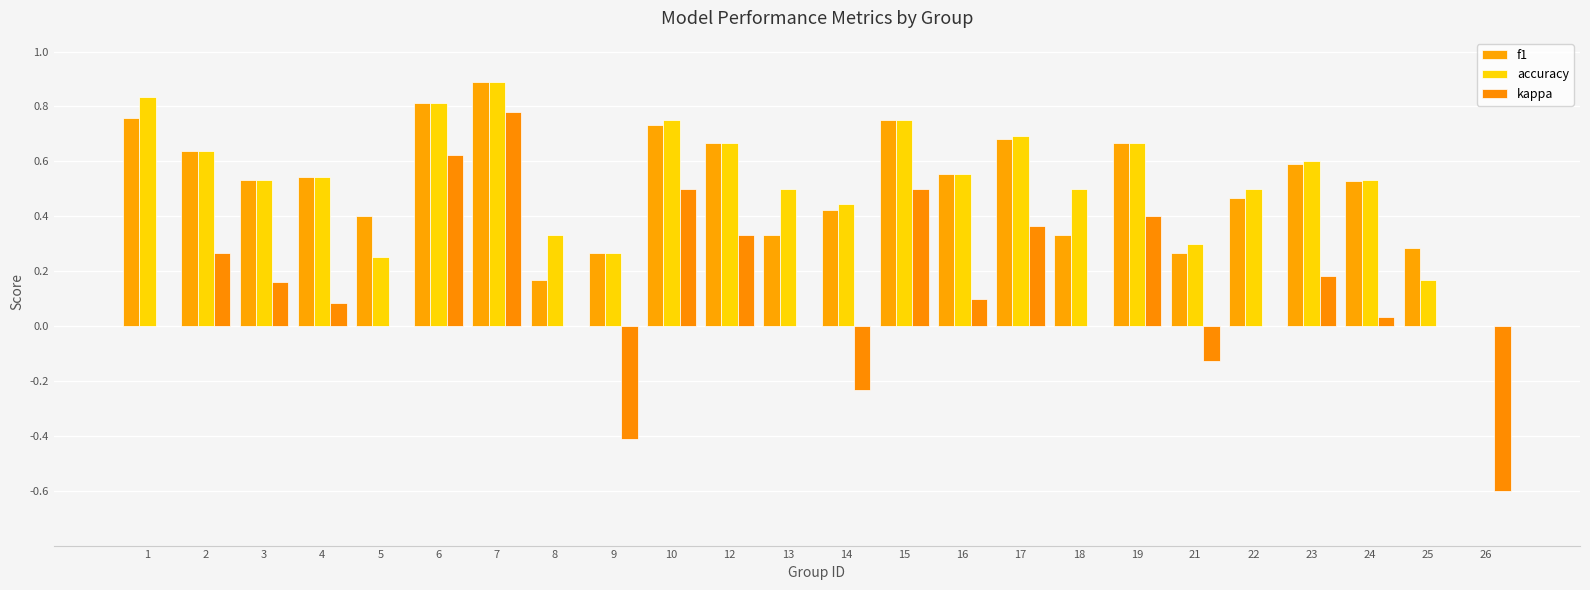

Is the value of kappa at 4 greater than the value of f1 at 26?

Yes